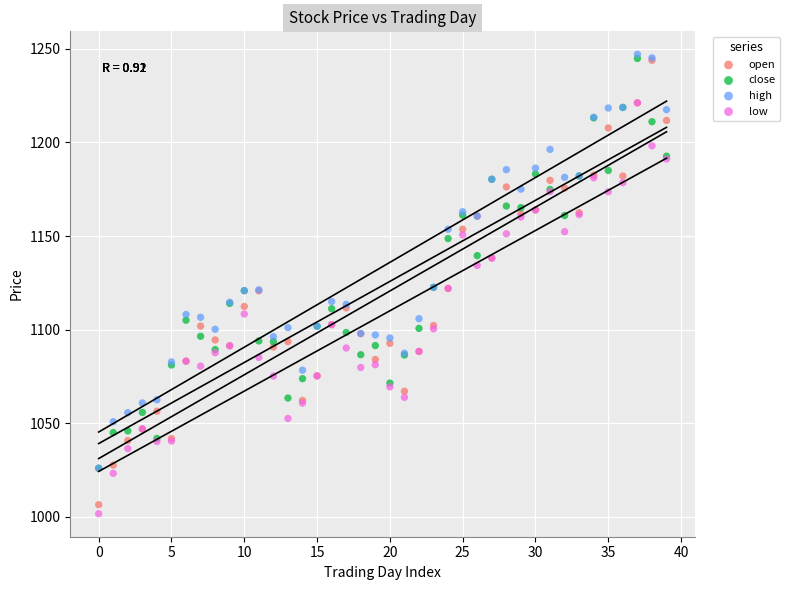

Which series has the widest spread of Y values?

open